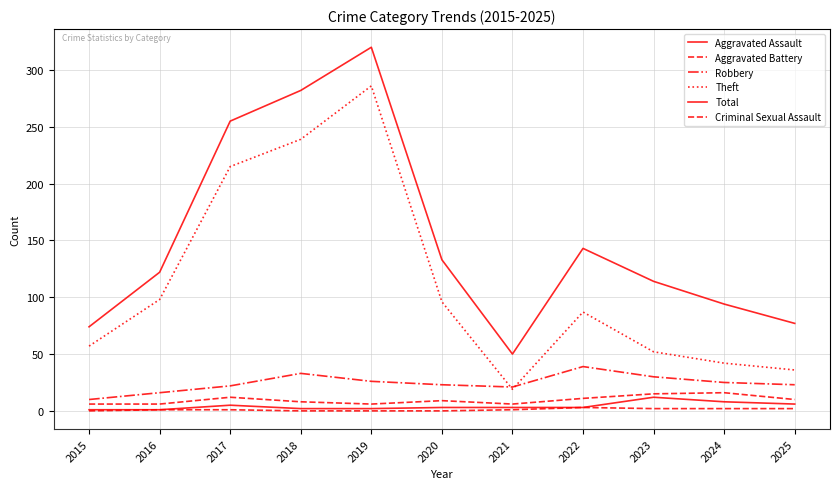

Does the chart display data point markers on the line(s)?

No